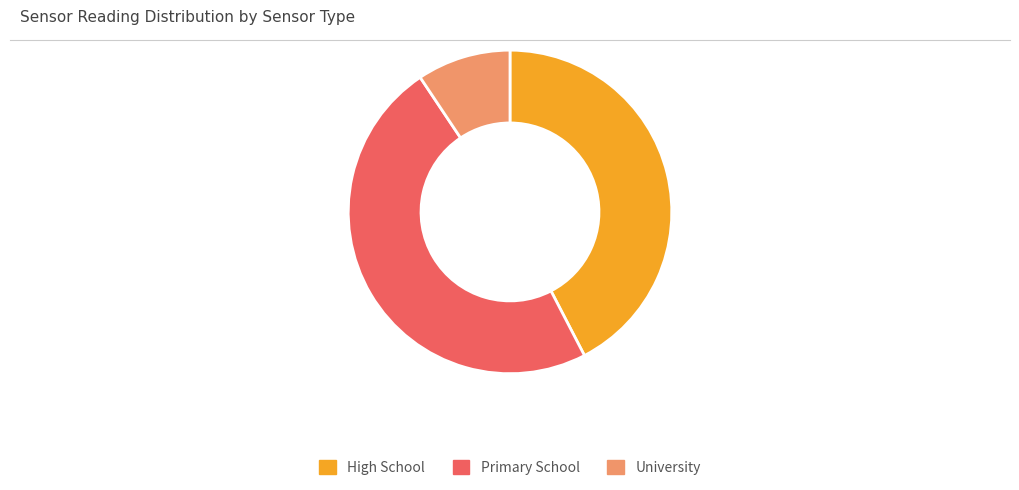

Which category has the smallest portion of the pie?

University